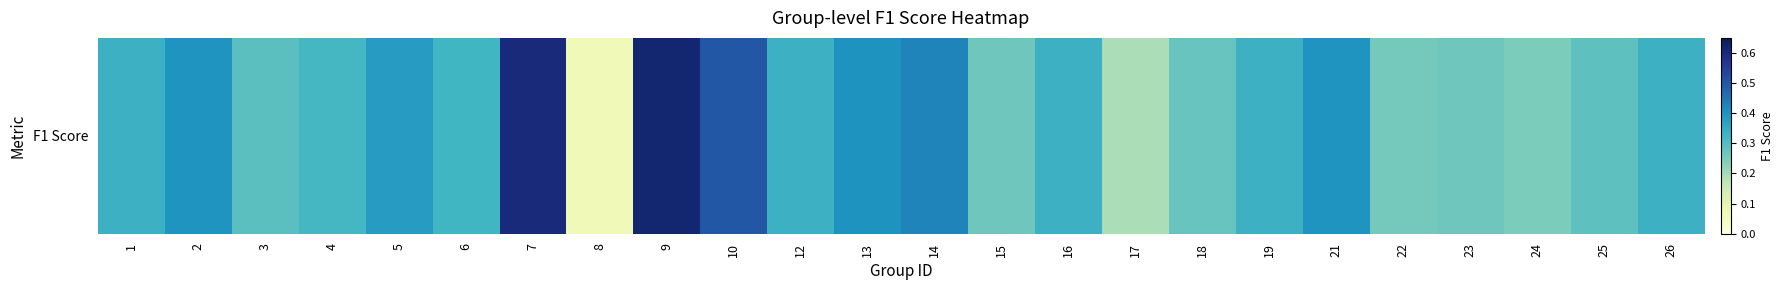

What is the sum of the values at 19 and 5?

0.7